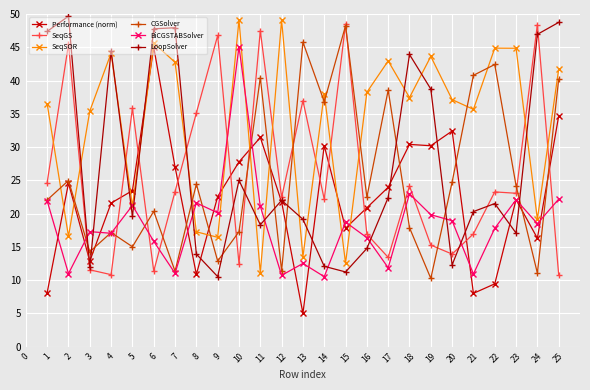

At how many categories does at least one series exceed 21?

25